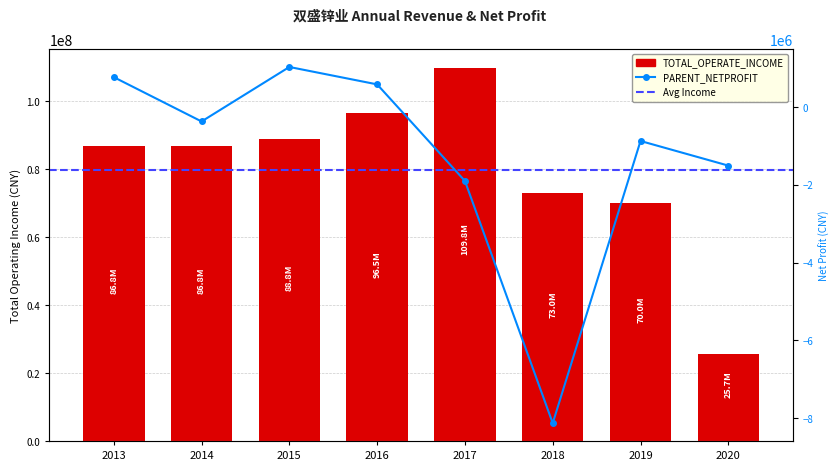

Reading left to right, extract all data points from this chart.

TOTAL_OPERATE_INCOME: 2013=86755743.0	2014=86757038.2	2015=88787595.2	2016=96483772.8	2017=109755510.5	2018=72976164.1	2019=70019496.8	2020=25726013.9
PARENT_NETPROFIT: 2013=769608.9	2014=-369959.4	2015=1031050.7	2016=583376.5	2017=-1899626.3	2018=-8126615.8	2019=-871865.5	2020=-1504759.6